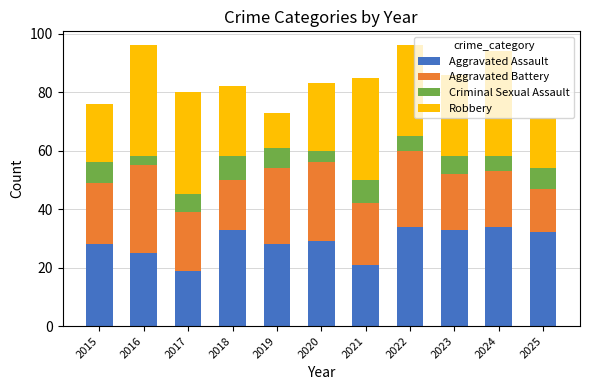

True or false: Aggravated Assault has a value of 14 at 2015.

False